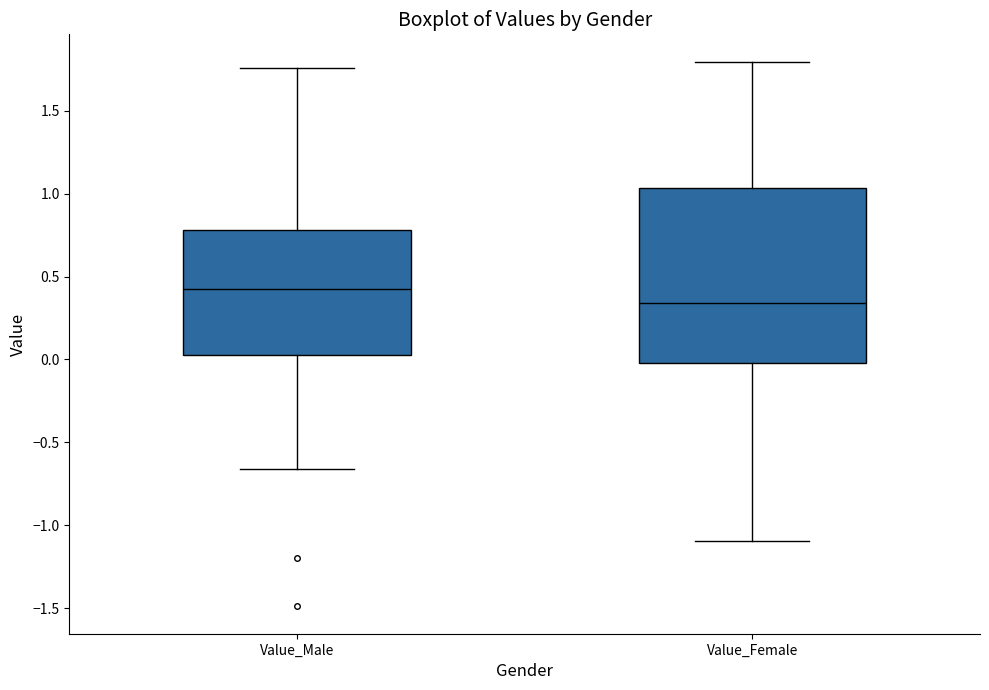

Which box's median line is the lowest?

Value_Female